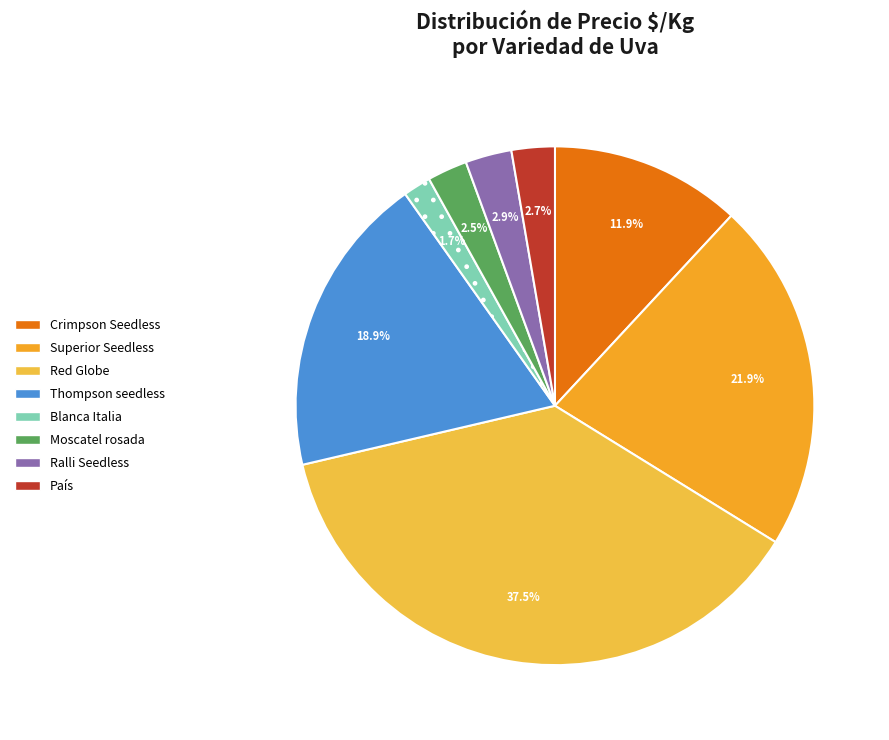

Which category has the smallest portion of the pie?

Blanca Italia